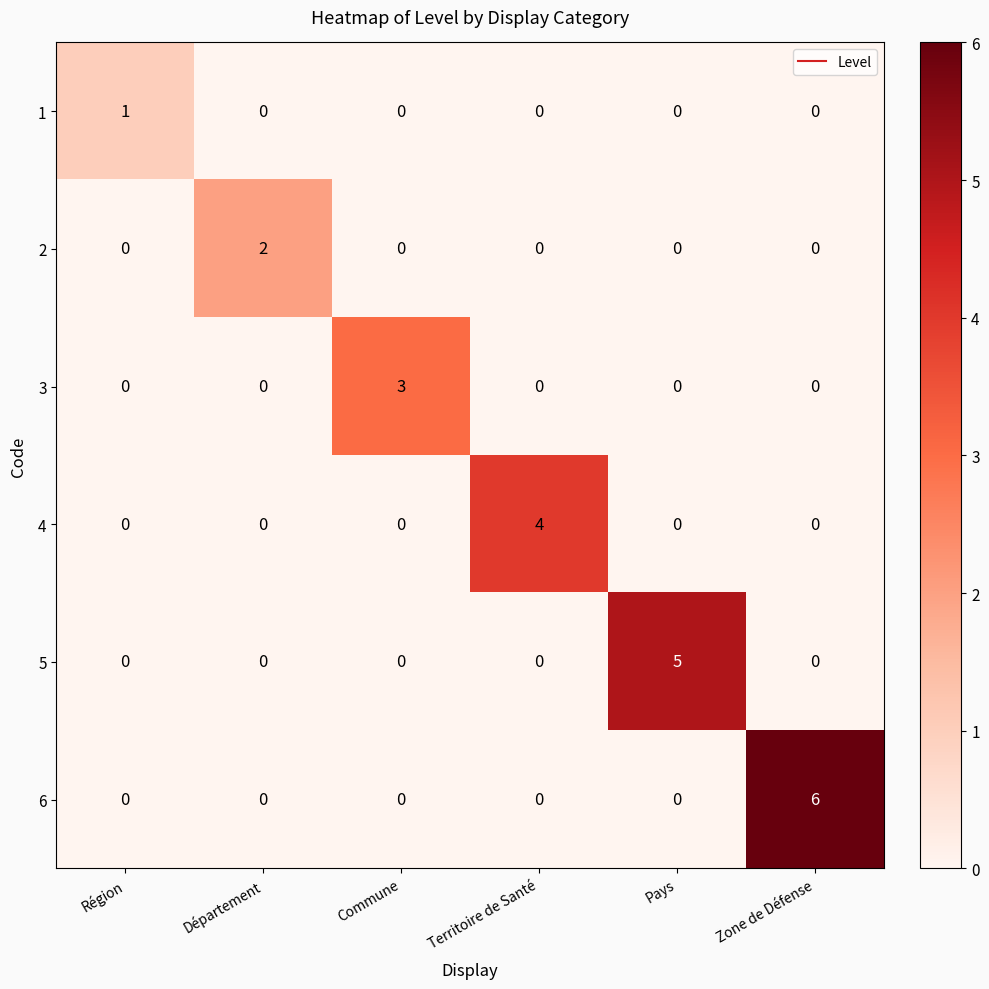

What is the spread (max minus min) of values at Commune?

3